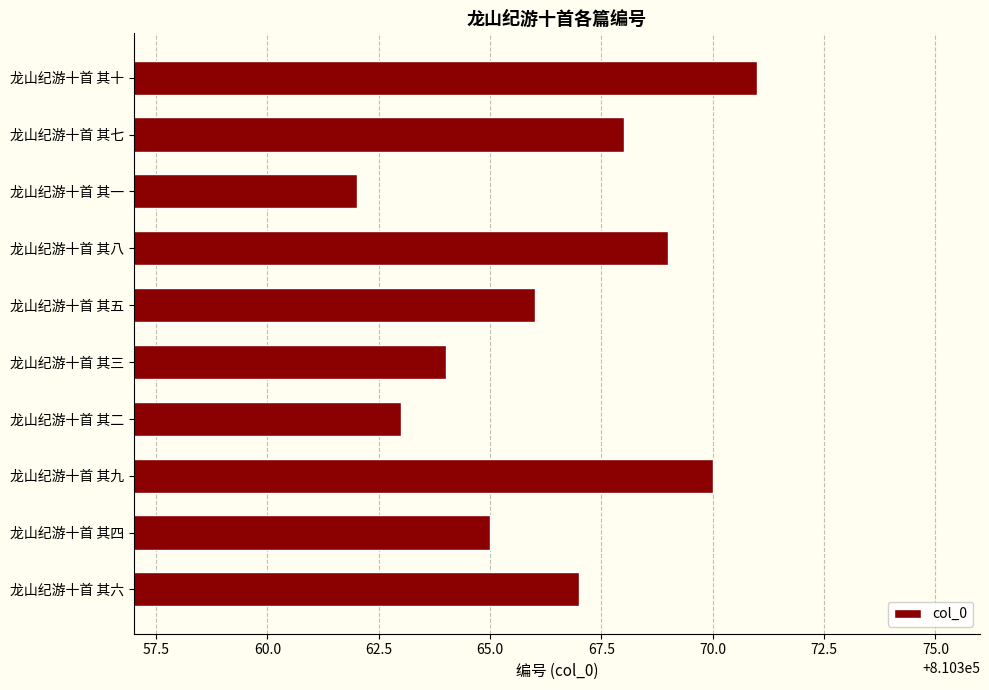

Count the number of data series in this chart.

1